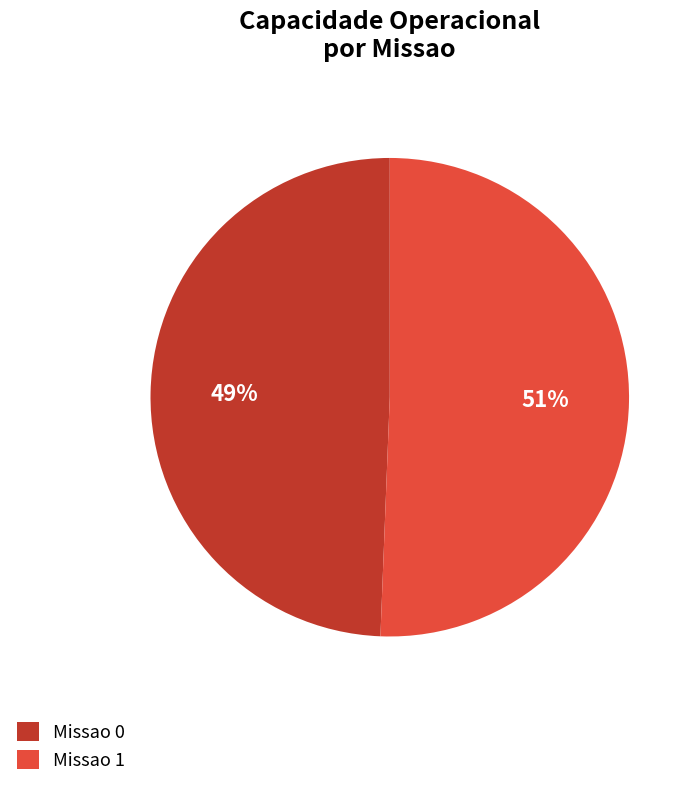

Which has a higher value, Missao 0 or Missao 1?

Missao 1